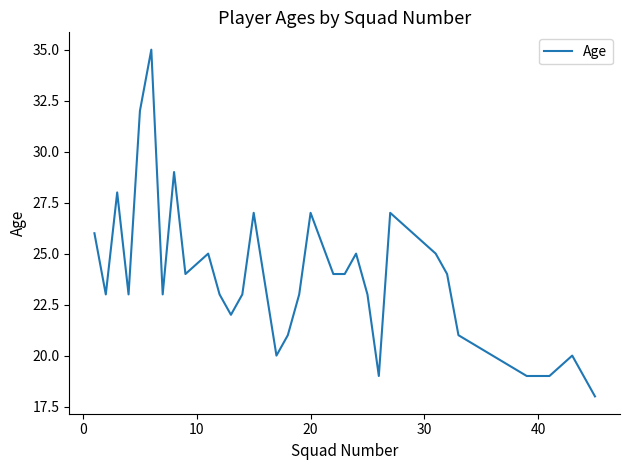

What is the difference between the maximum and minimum values?

17